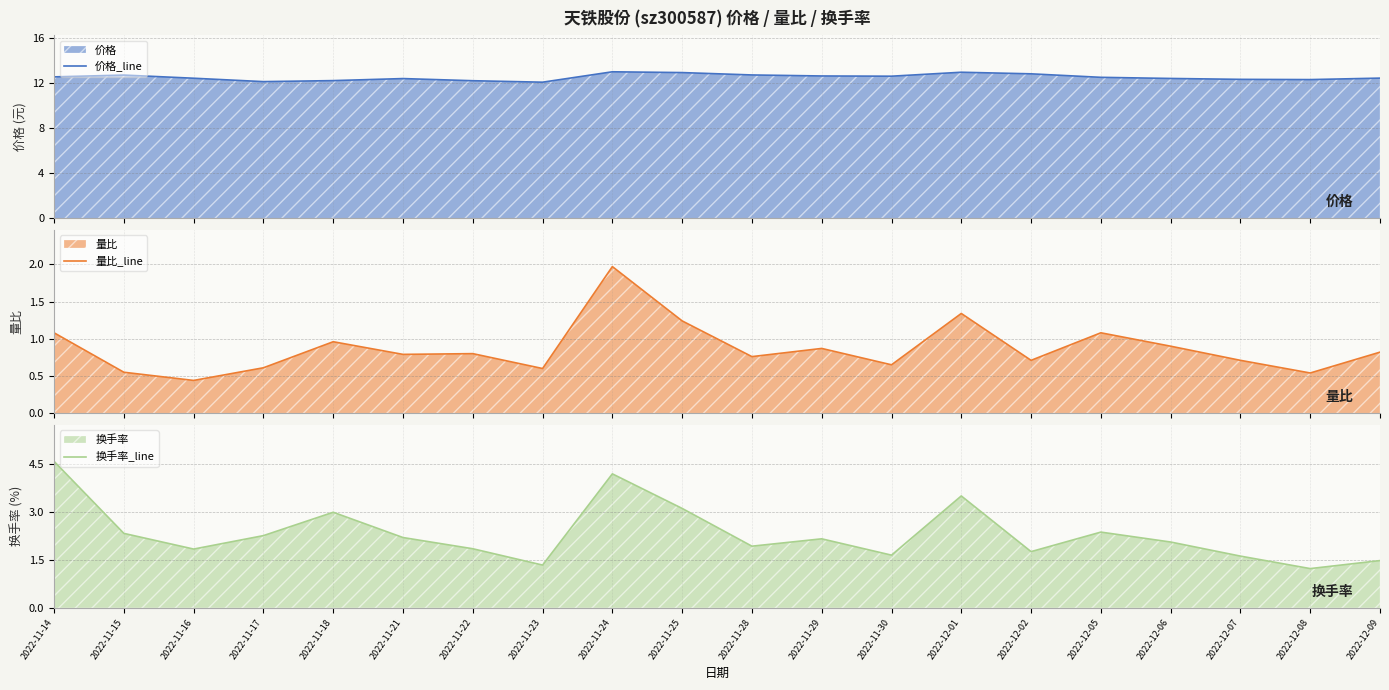

How many data points does each series have?

20